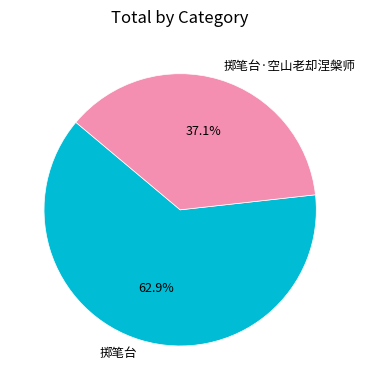

The 掷笔台·空山老却涅槃师 slice represents 37% of the pie. True or false?

True